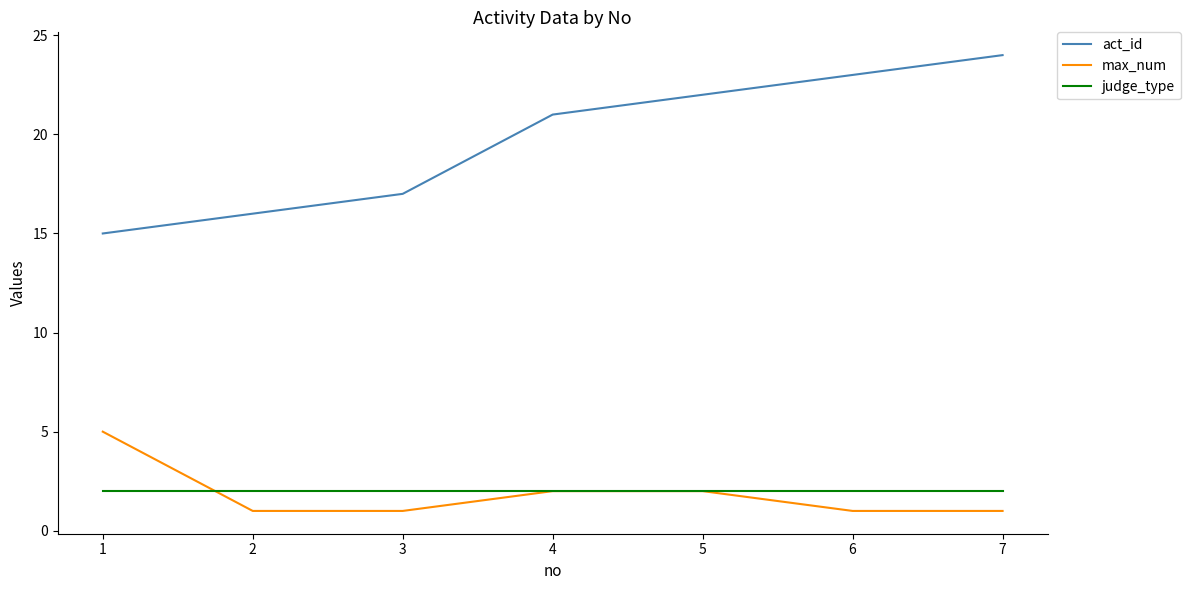

The value of judge_type at 3 is 2. True or false?

True